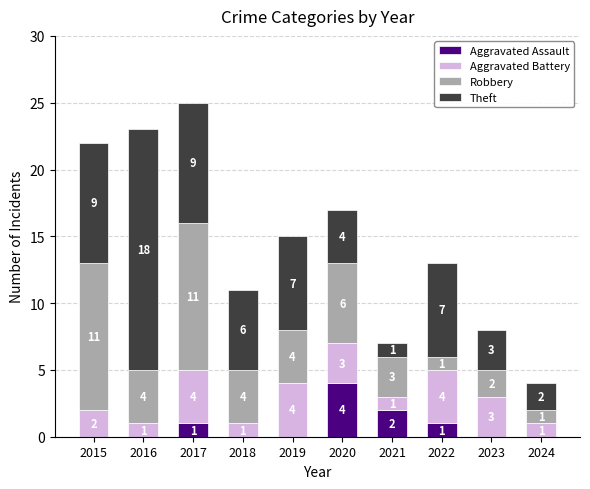

Is it true that Aggravated Assault equals 0 at 2016?

True